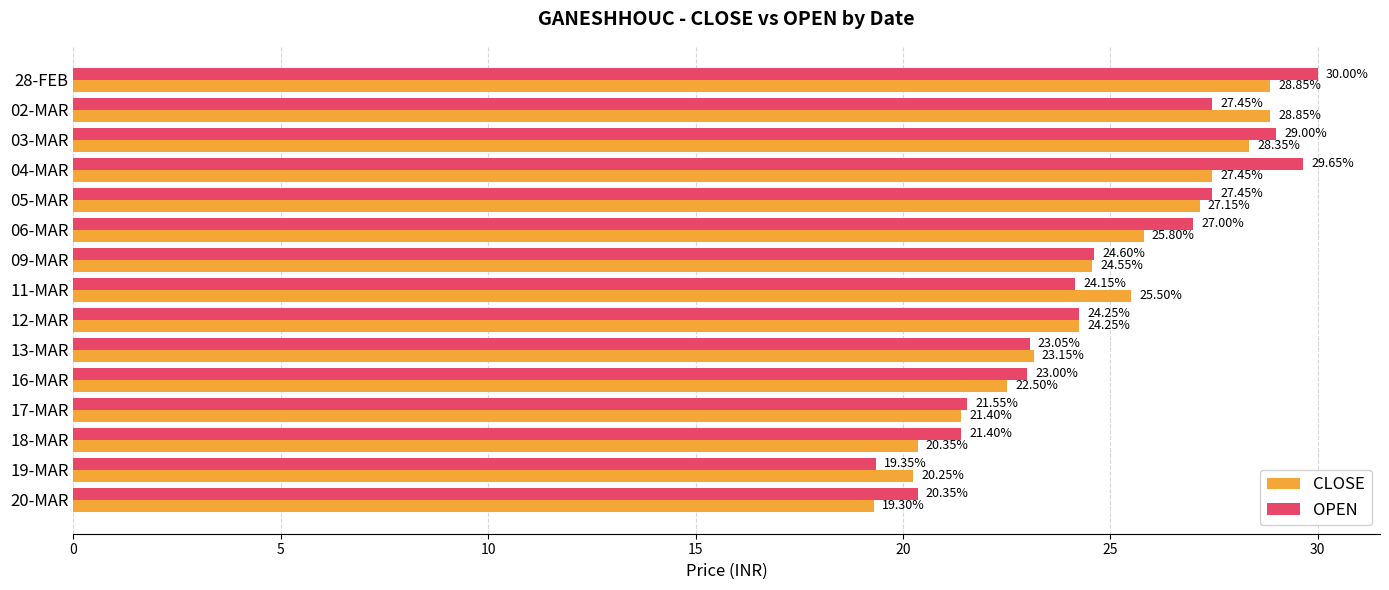

What is the sum of all CLOSE values?

367.7